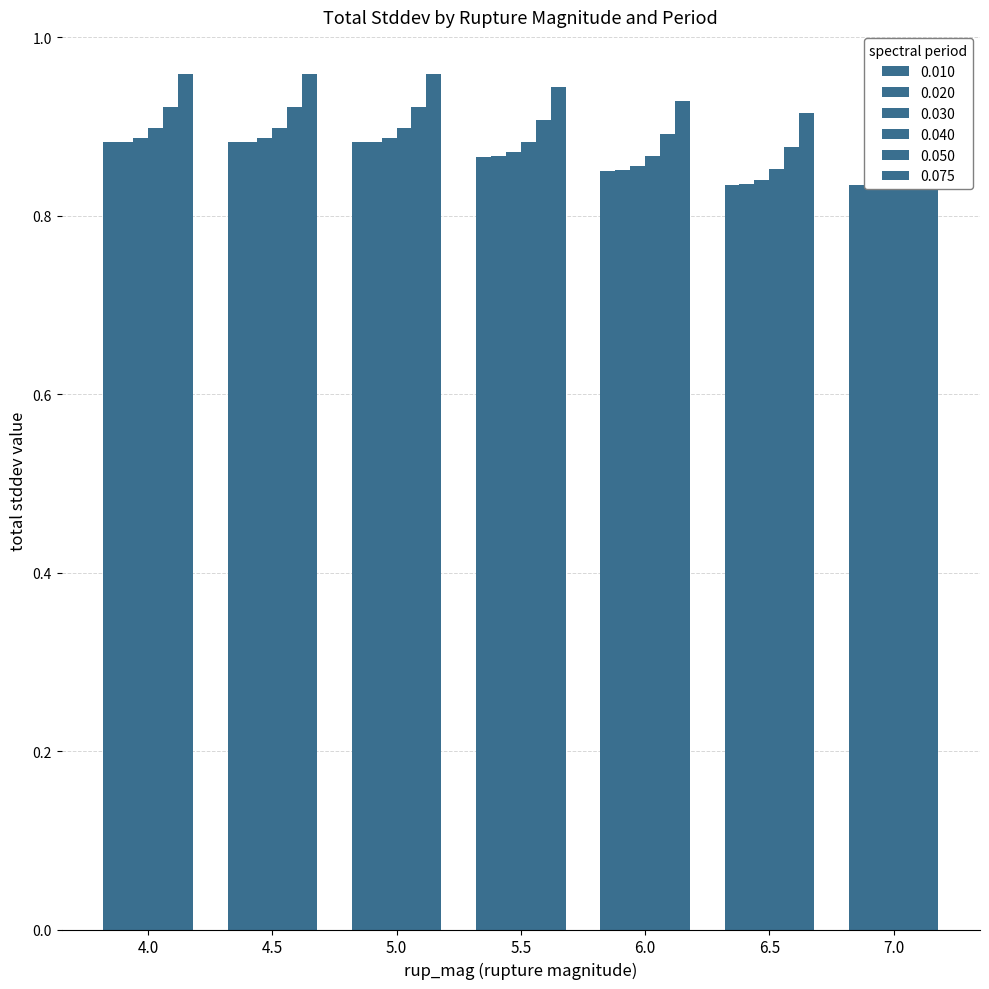

What are all the series names shown in the legend?

0.010, 0.020, 0.030, 0.040, 0.050, 0.075